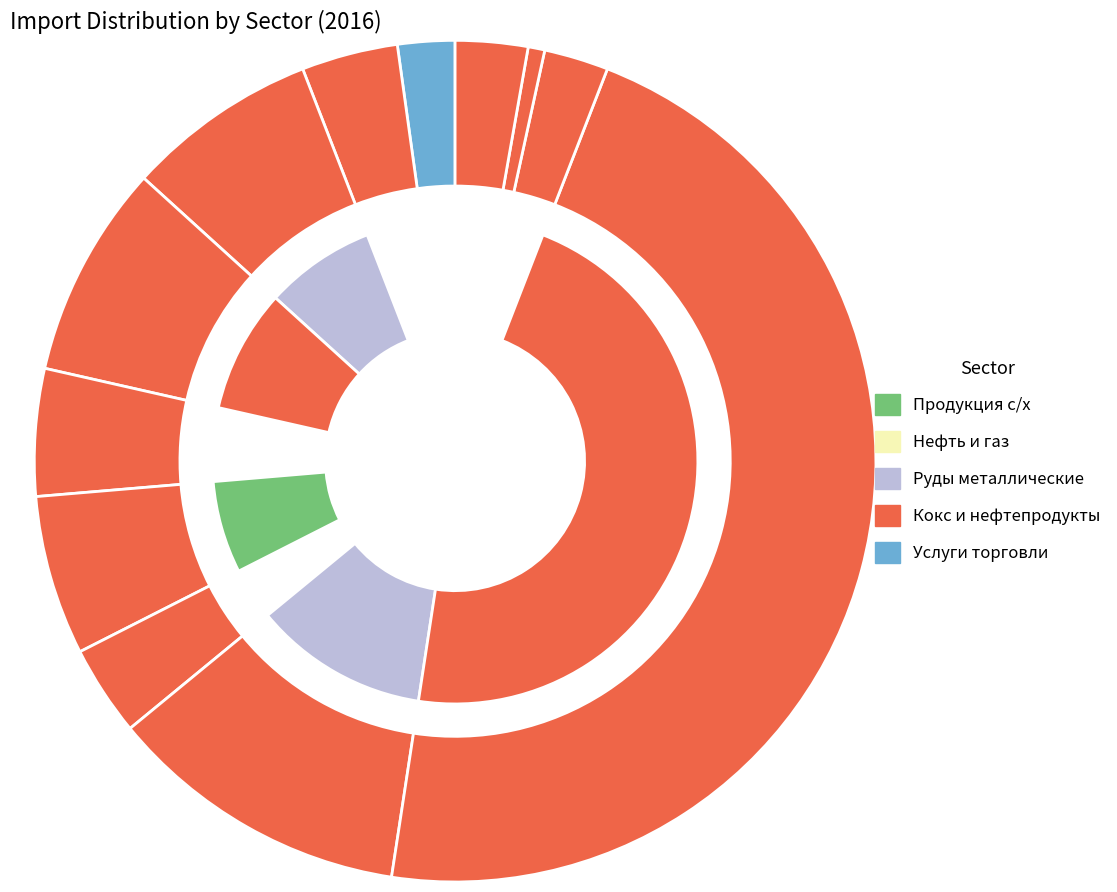

Which has a higher value, Продукция сельского хозяйства or Кокс и продукты переработки нефти?

Кокс и продукты переработки нефти